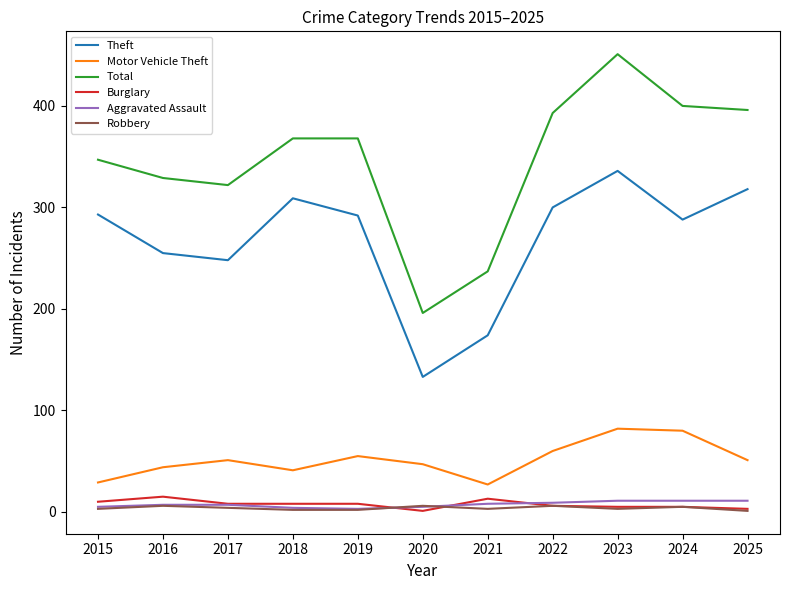

Which series changed the most between 2020 and 2024?

Total